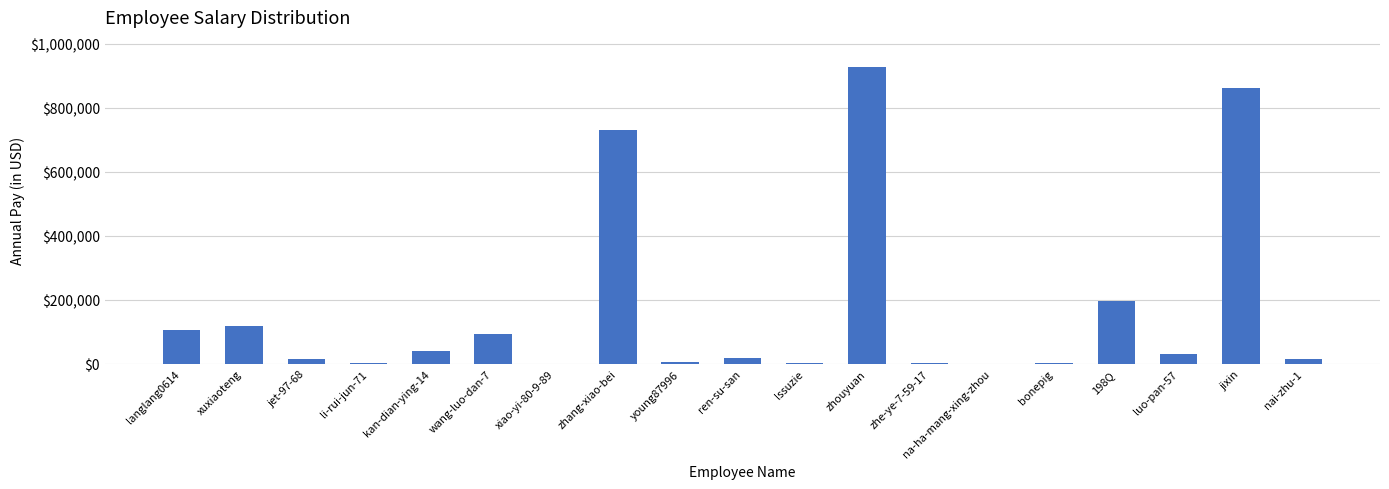

Between jixin and kan-dian-ying-14, which is larger?

jixin